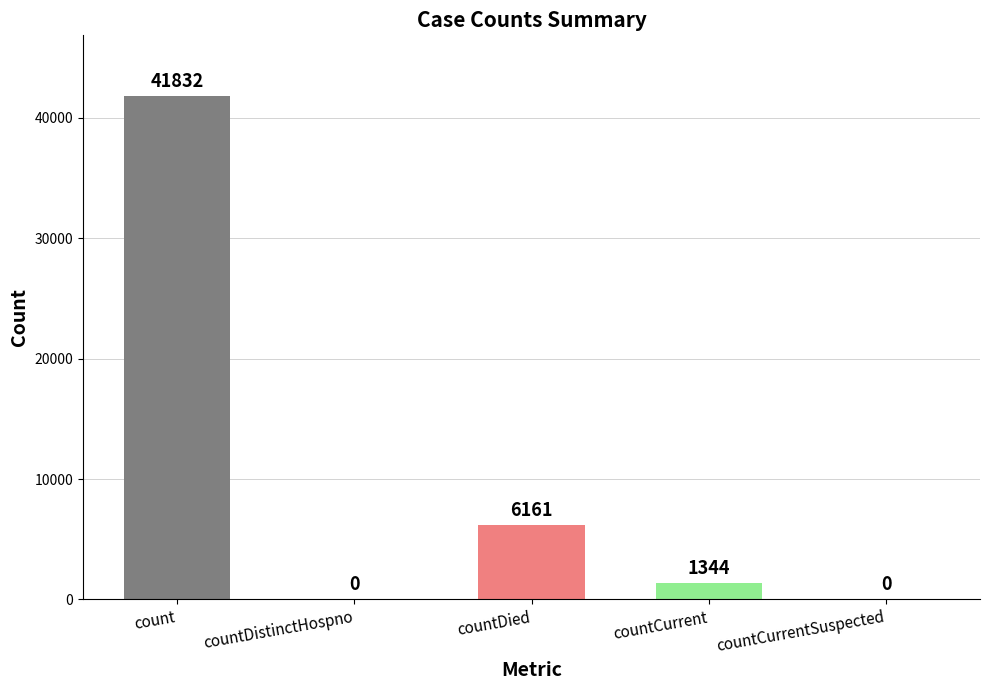

What is the sum of all values?

49337